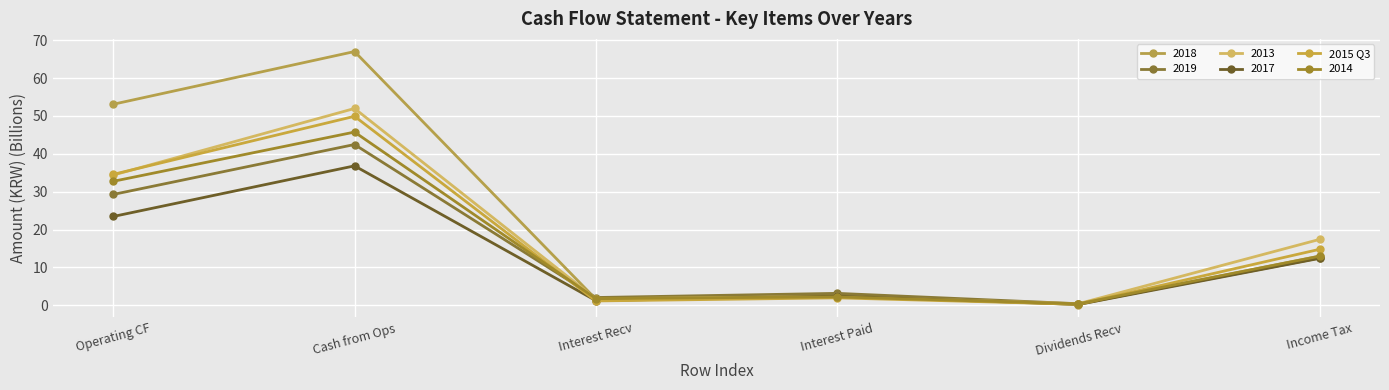

How many data points in 2015 Q3 are less than 14?

3